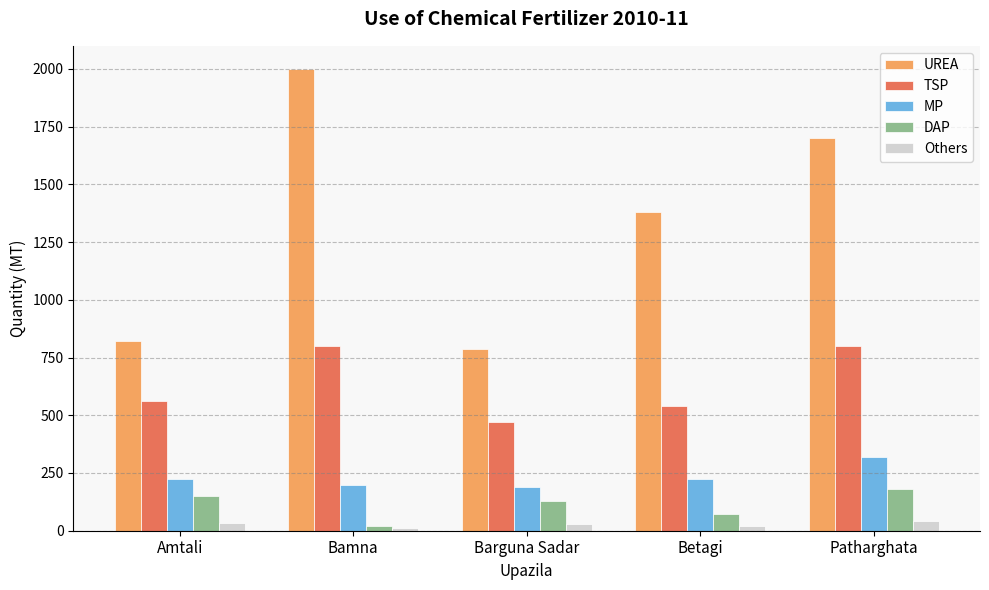

What position from the right is Amtali?

5